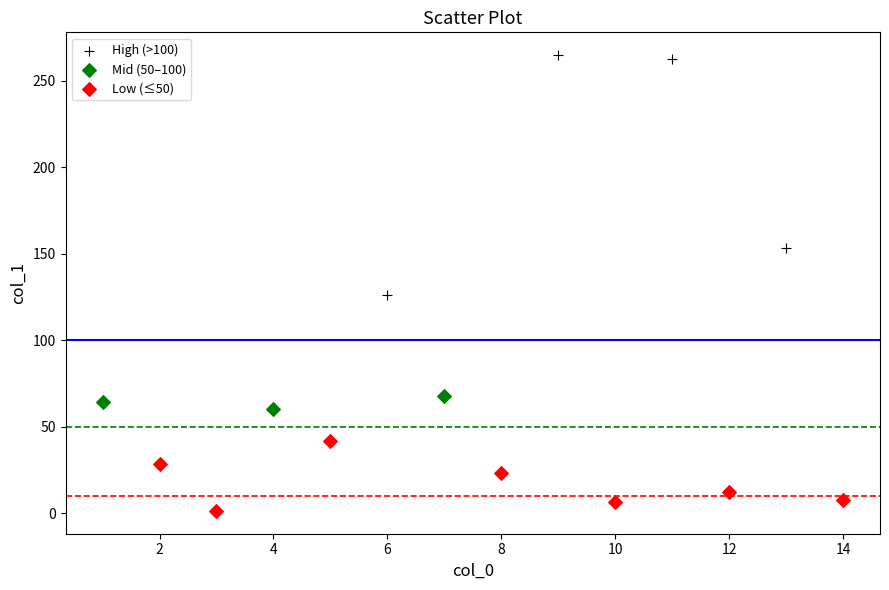

Which series has the largest Y range (max minus min)?

High (>100)